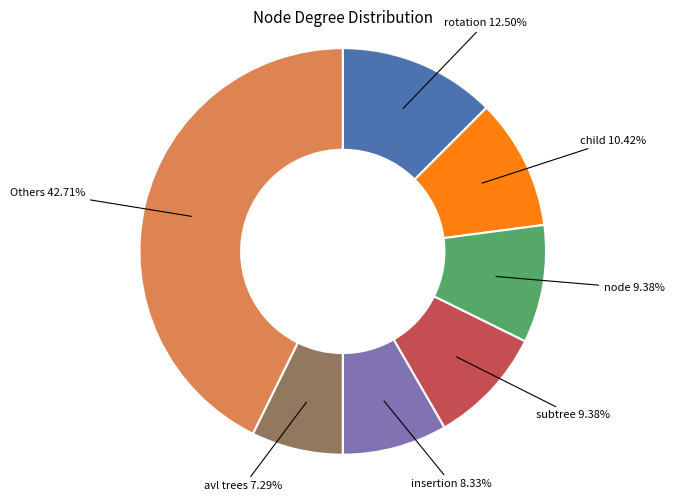

Combined, do avl trees and child account for over 50%?

No